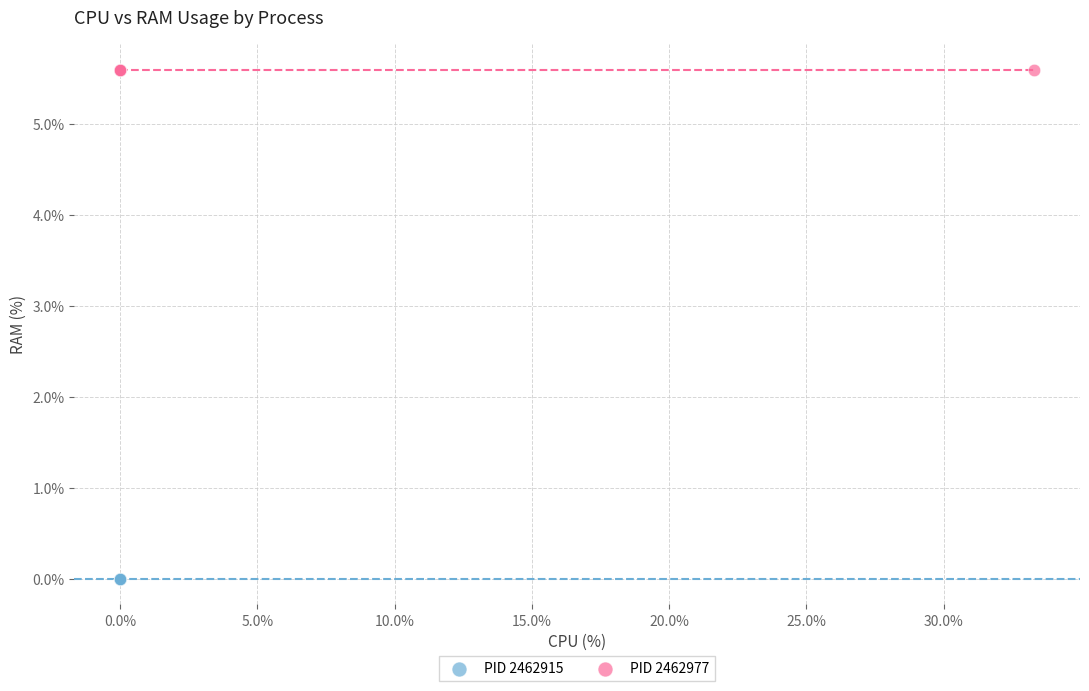

Which series reaches the minimum Y coordinate?

PID 2462915